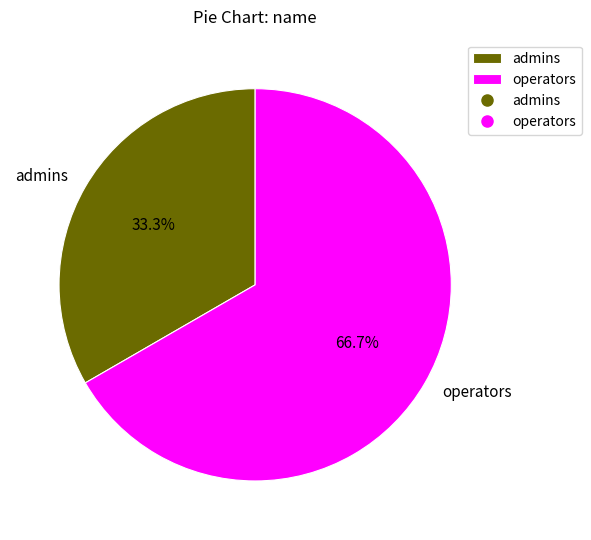

Between operators and admins, which is larger?

operators